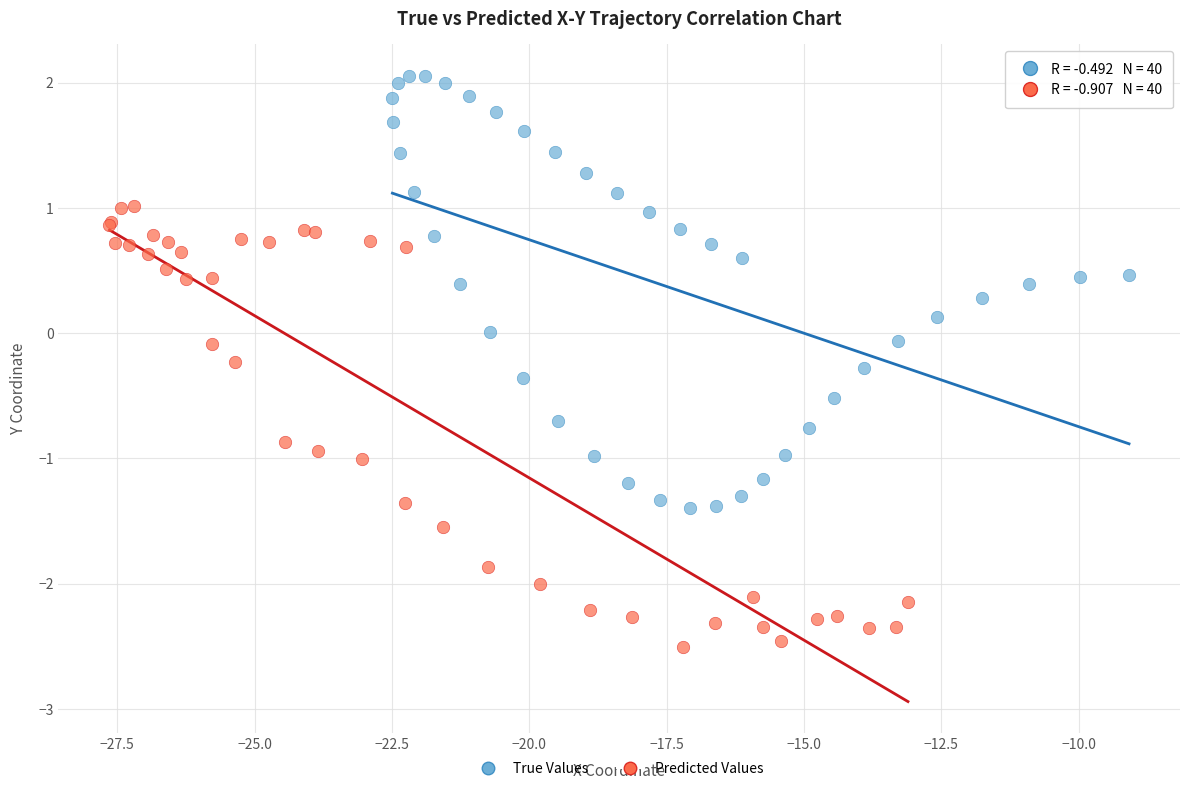

Which series contains the highest Y value?

True Values